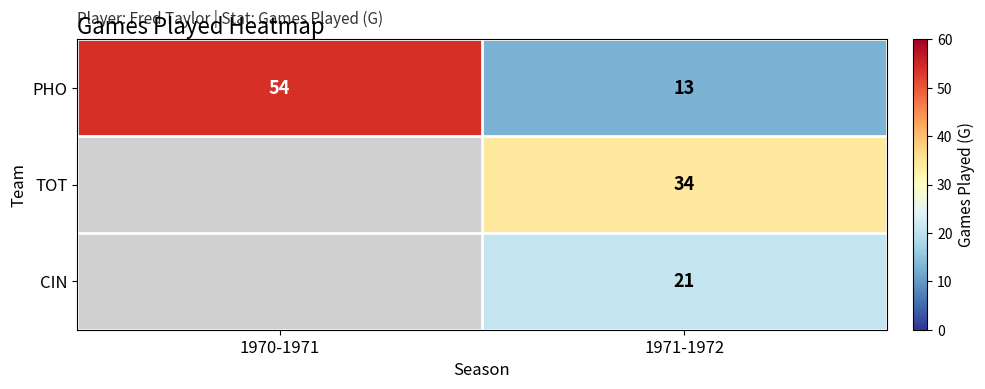

What is the approximate value of PHO at 1970-1971, to the nearest 10?

50